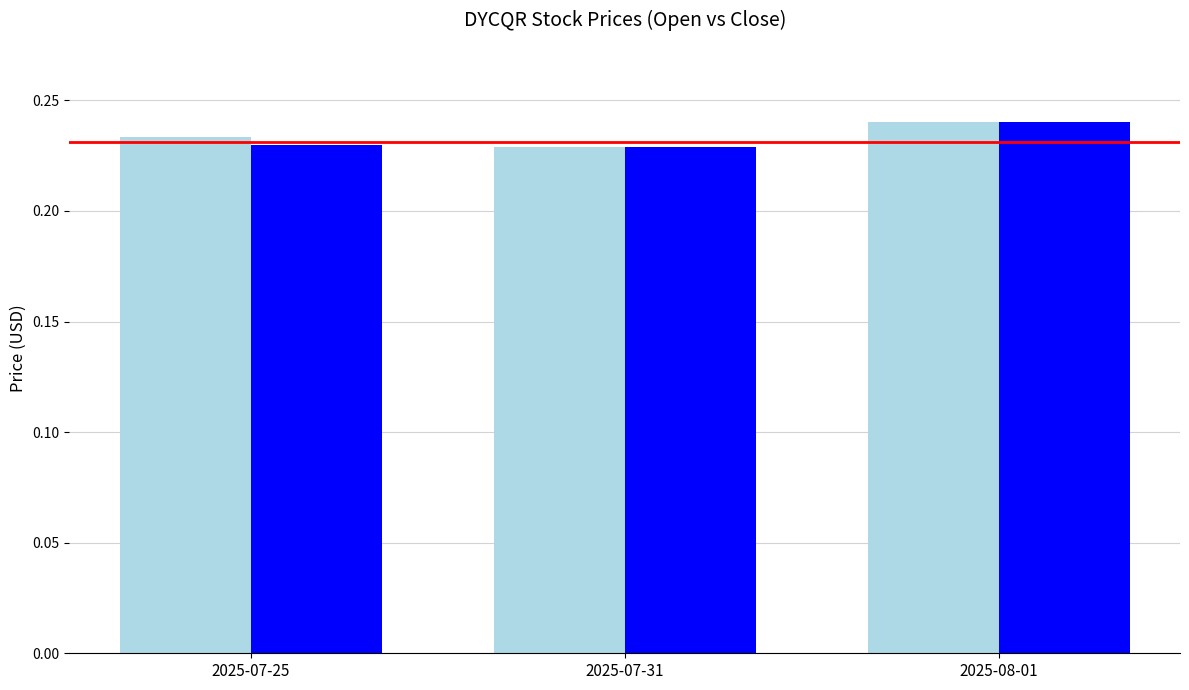

What position from the left is 2025-07-31?

2